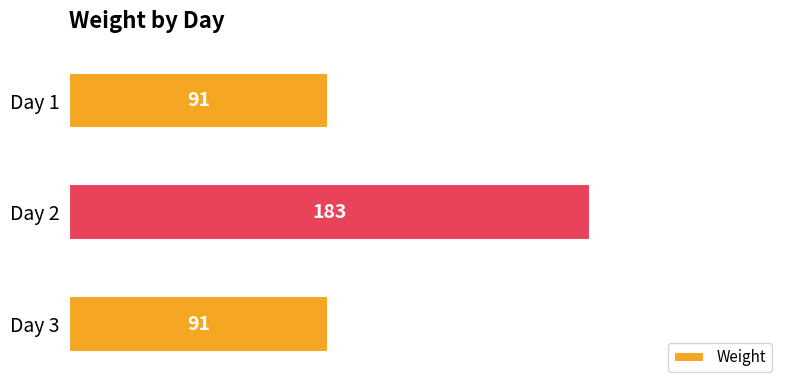

What is the ratio of the value at Day 3 to the value at Day 1?

1.0